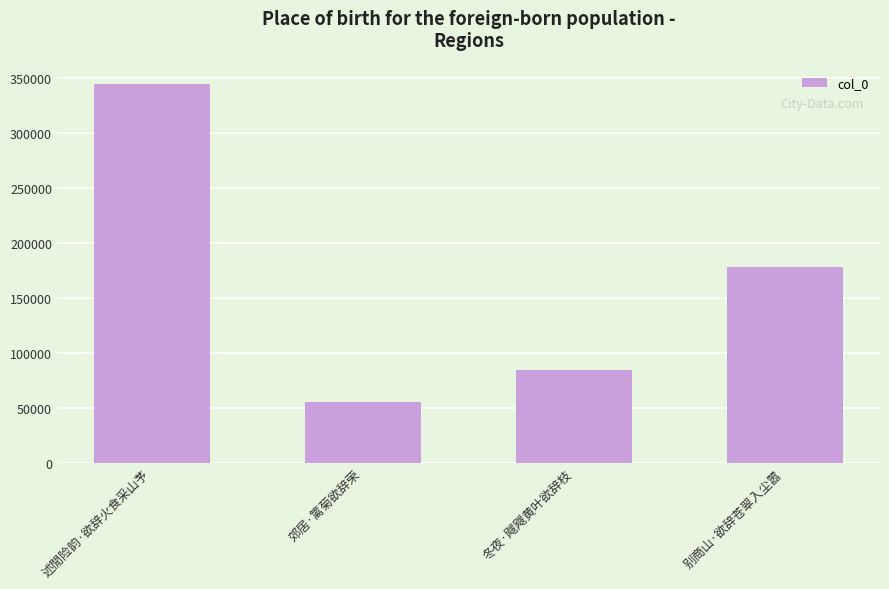

Where is the data nearest to the value 199818?

别商山·欲辞苍翠入尘嚣